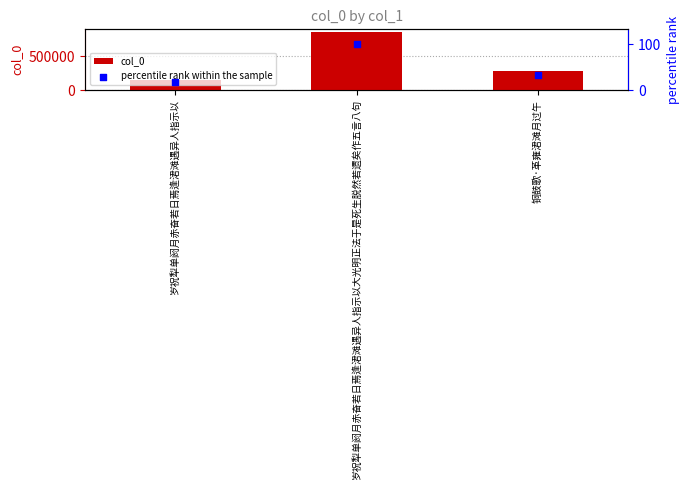

What are all the series names shown in the legend?

col_0, percentile rank within the sample